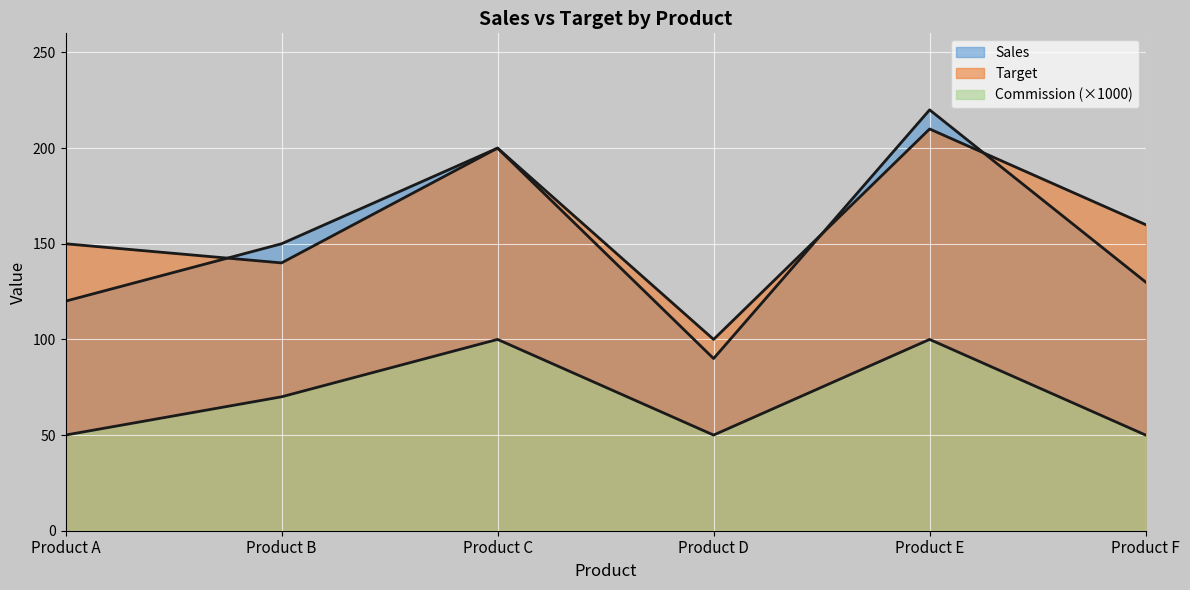

Count the number of categories in the chart.

6